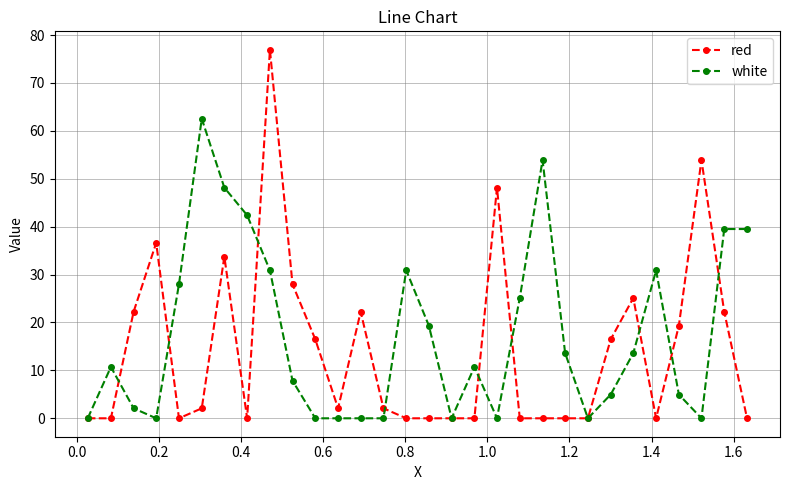

Which series ends up on top after the final intersection of red and white?

white